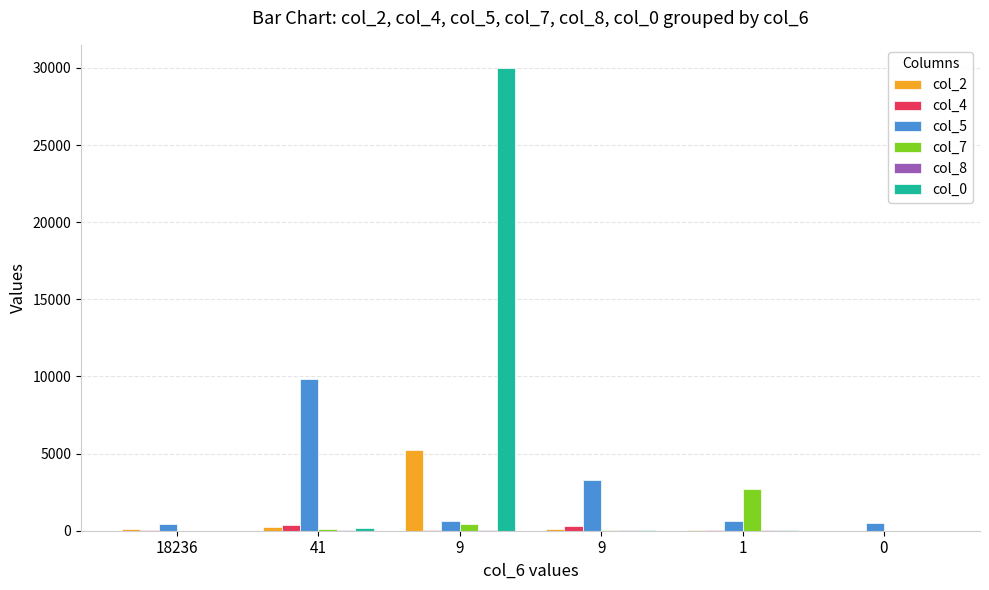

How many data points does each series have?

6